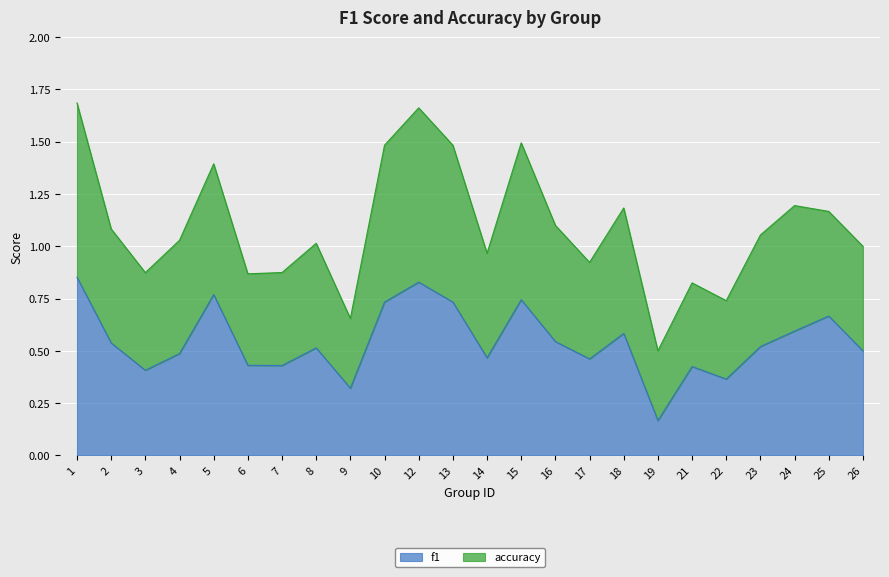

List the labels in order of f1 value, largest first.

1, 12, 5, 15, 10, 13, 25, 24, 18, 16, 2, 23, 8, 26, 4, 14, 17, 6, 7, 21, 3, 22, 9, 19